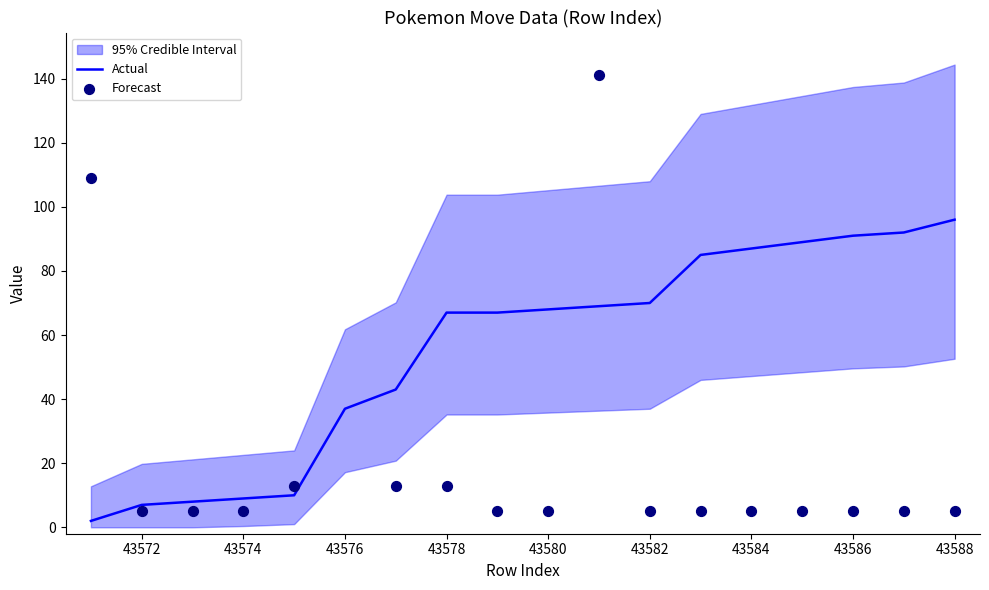

Which series contains the lowest Y value?

Actual